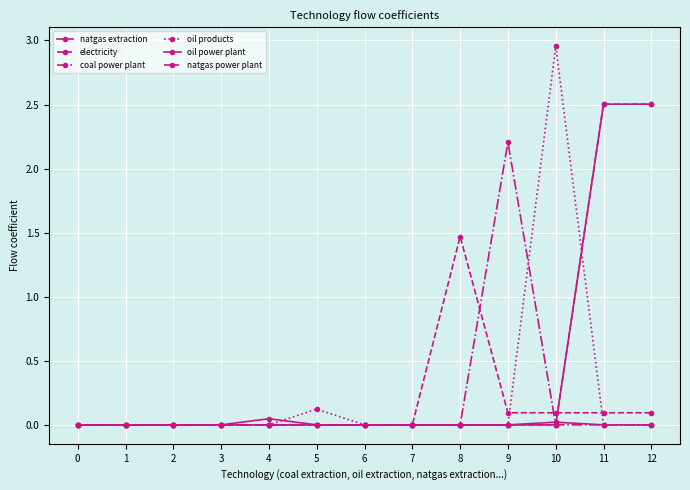

How many intersections are there between coal power plant and electricity?

2